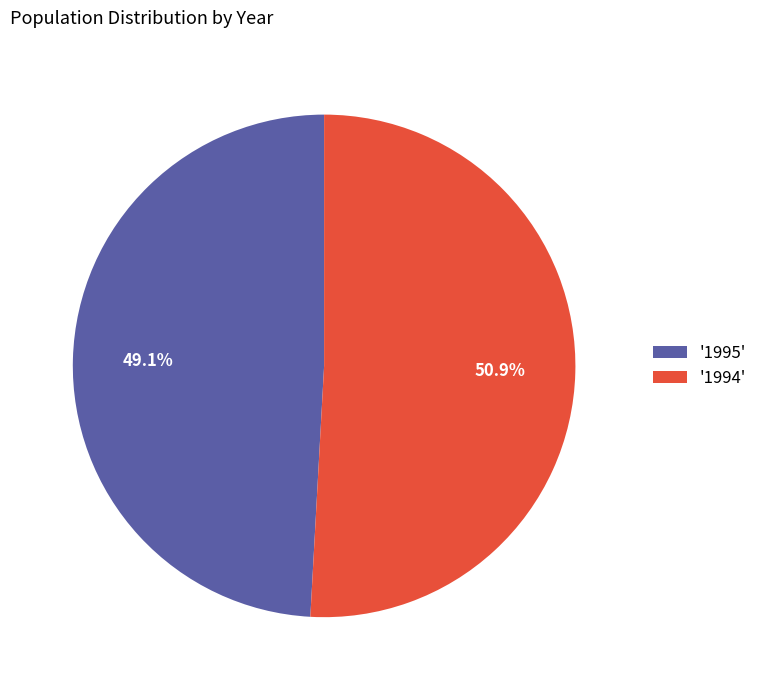

Is there any slice that represents more than half of the pie?

Yes